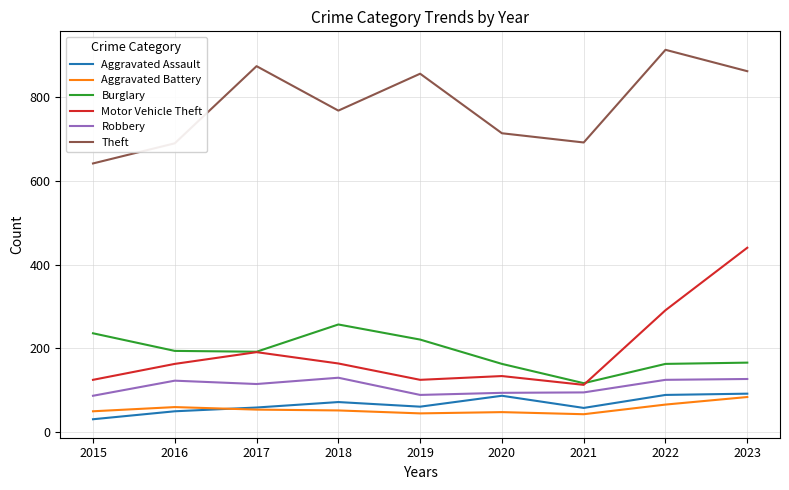

Which series has the largest total across all categories?

Theft